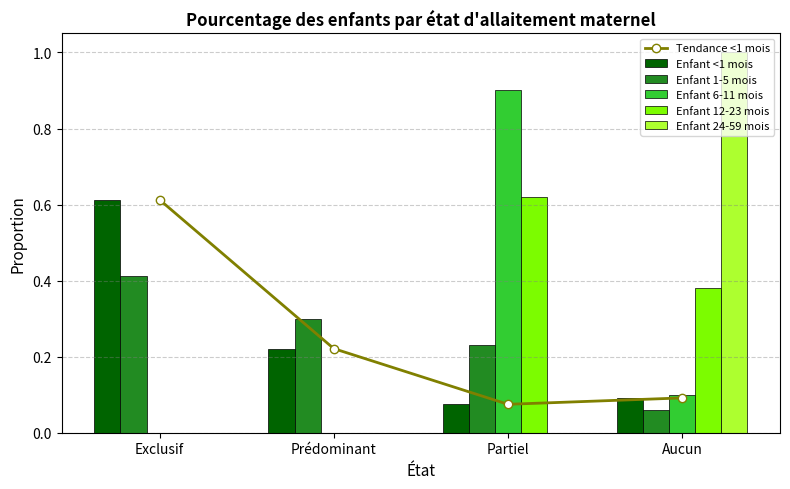

What is the value of the Enfant <1 mois bar at the 4th from the left?

0.1